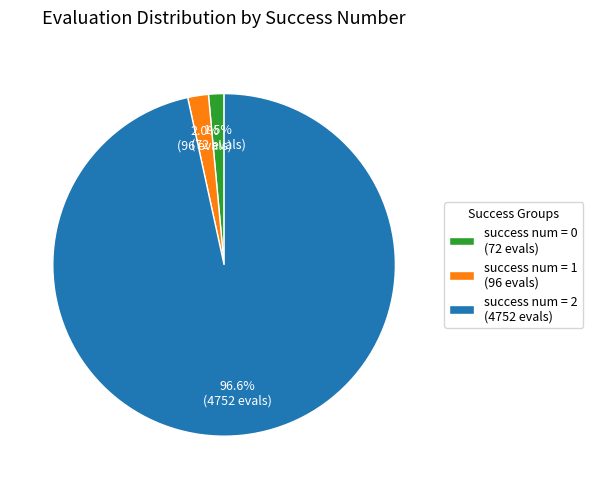

Between success num = 2 (4752 evals) and success num = 0 (72 evals), which is larger?

success num = 2 (4752 evals)